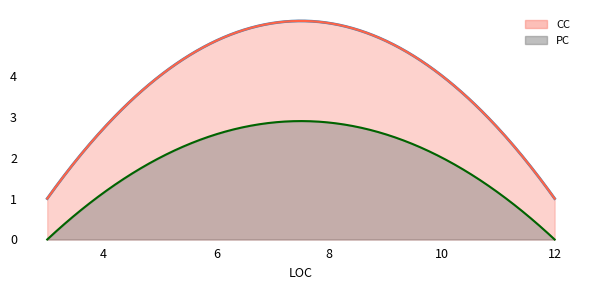

True or false: CC has a value of 4 at 10.

True